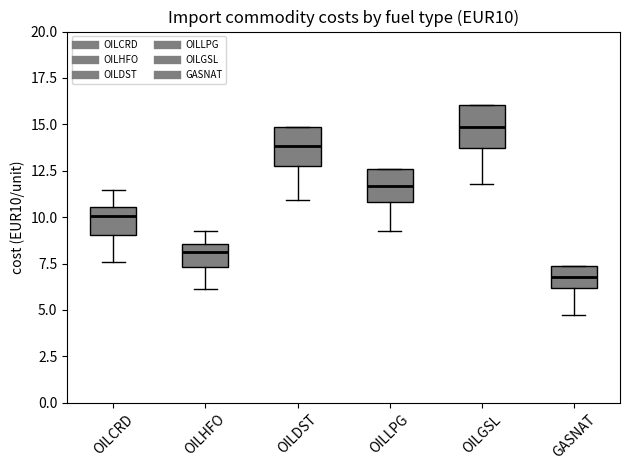

Reading left to right, read every box against the y-axis: the position of its median line, the range the box covers, and the ends of its whiskers. The values are not printed on the chart, so give them approximately, as read against the axis.

OILCRD: median 10.0, box 9.0 to 10.5, whiskers 7.5 to 11.5
OILHFO: median 8.0, box 7.5 to 8.5, whiskers 6.0 to 9.5
OILDST: median 14.0, box 13.0 to 15.0, whiskers 11.0 to 15.0
OILLPG: median 11.5, box 11.0 to 12.5, whiskers 9.0 to 12.5
OILGSL: median 15.0, box 13.5 to 16.0, whiskers 12.0 to 16.0
GASNAT: median 7.0, box 6.0 to 7.5, whiskers 4.5 to 7.5